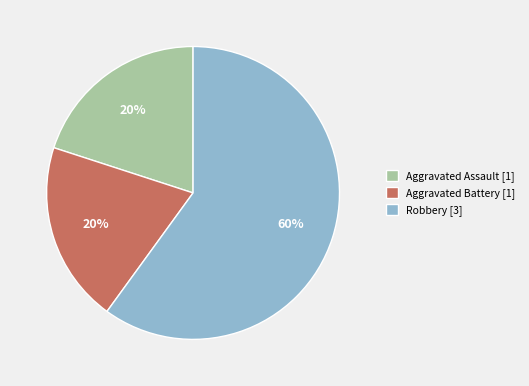

Combined, do Aggravated Assault [1] and Robbery [3] account for over 50%?

Yes